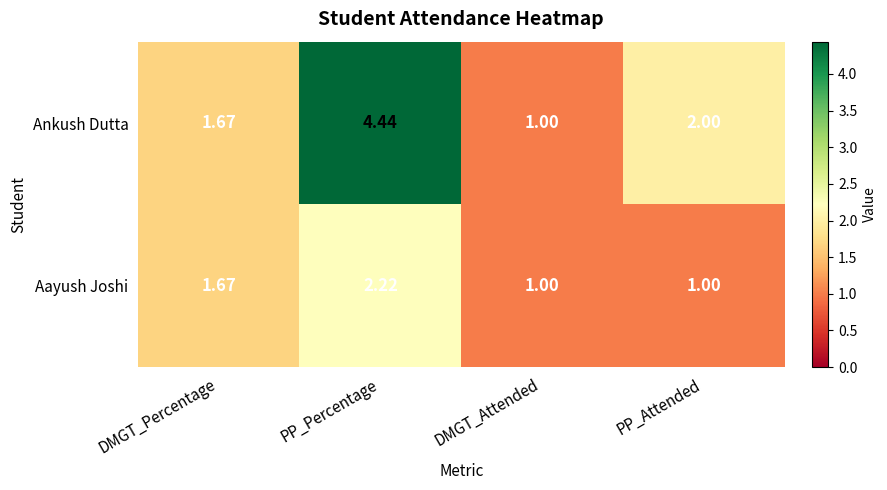

Between DMGT_Percentage and PP_Percentage, which series saw the biggest shift?

Ankush Dutta